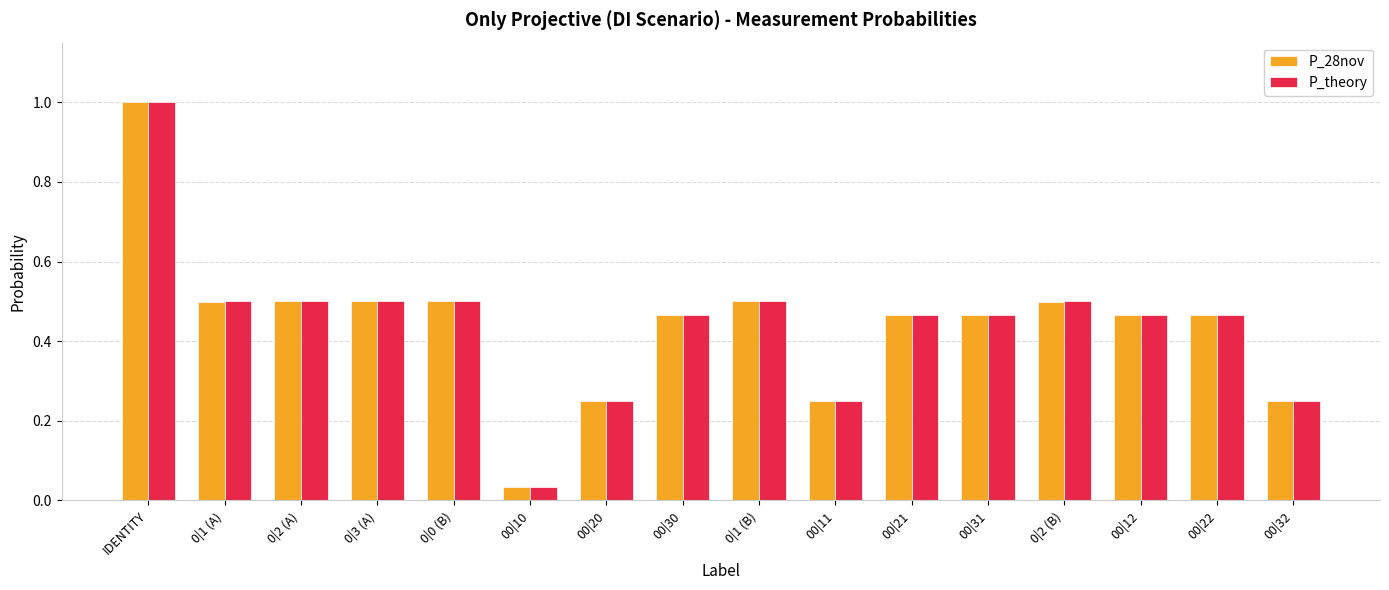

What is the average value of the P_theory series?

0.4